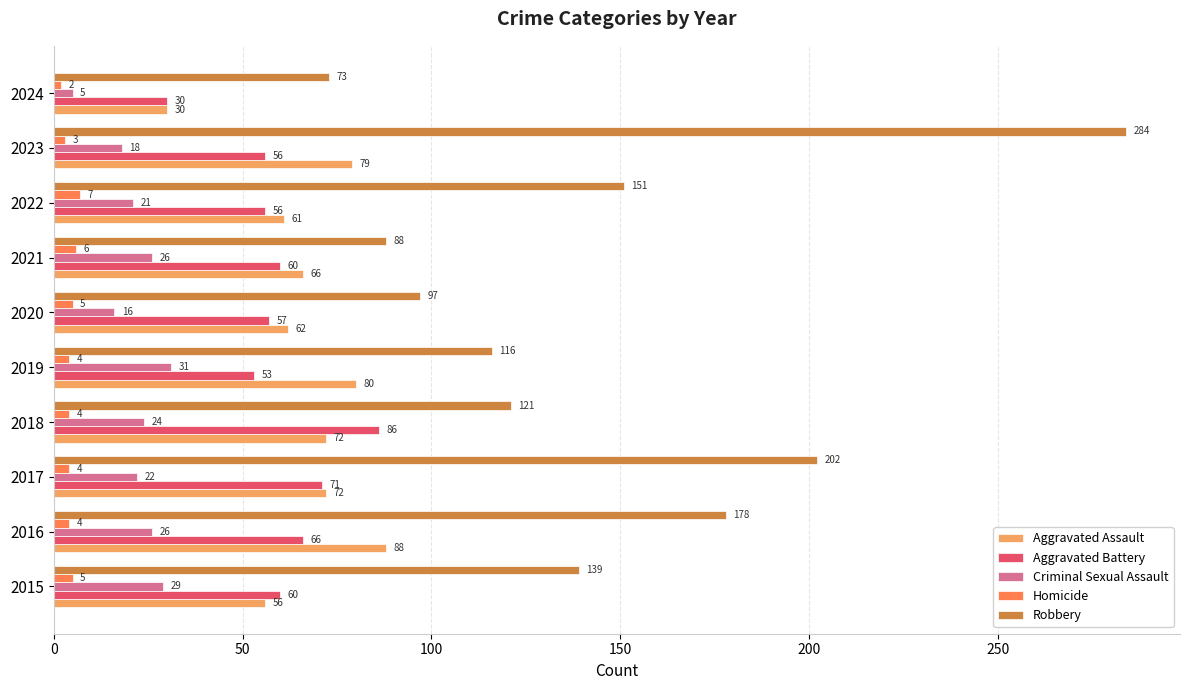

Which series has the largest total across all categories?

Robbery